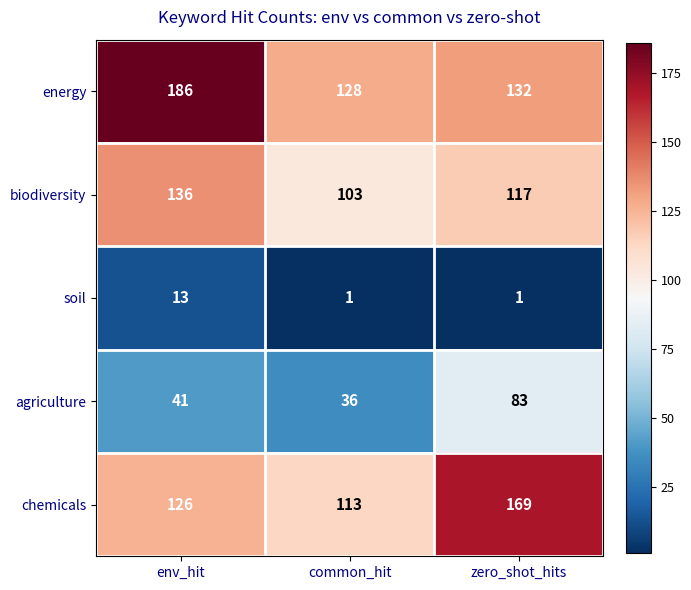

Count the number of data series in this chart.

5